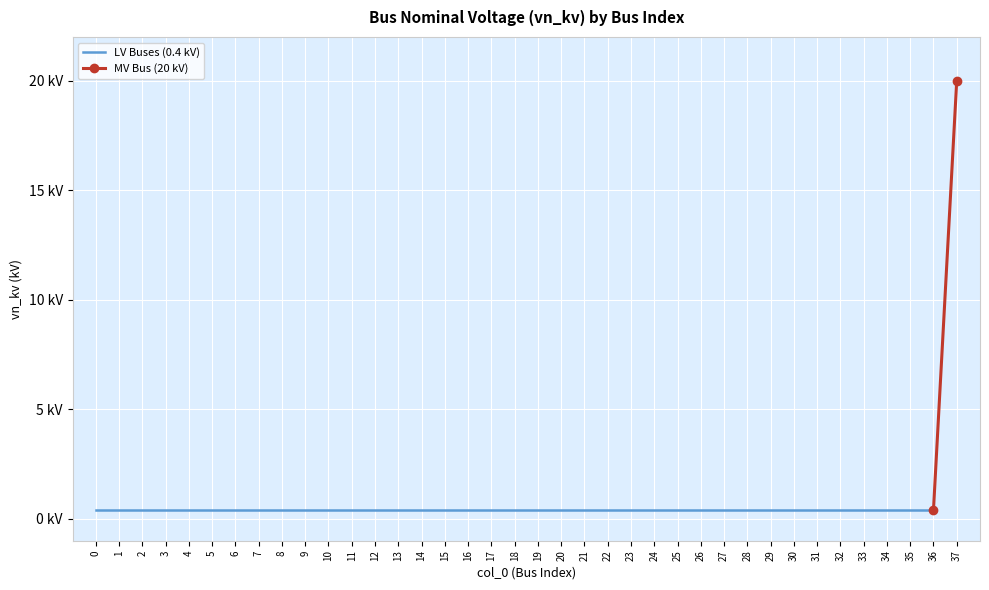

Rank the categories by value from lowest to highest.

0, 1, 2, 3, 4, 5, 6, 7, 8, 9, 10, 11, 12, 13, 14, 15, 16, 17, 18, 19, 20, 21, 22, 23, 24, 25, 26, 27, 28, 29, 30, 31, 32, 33, 34, 35, 36, 37